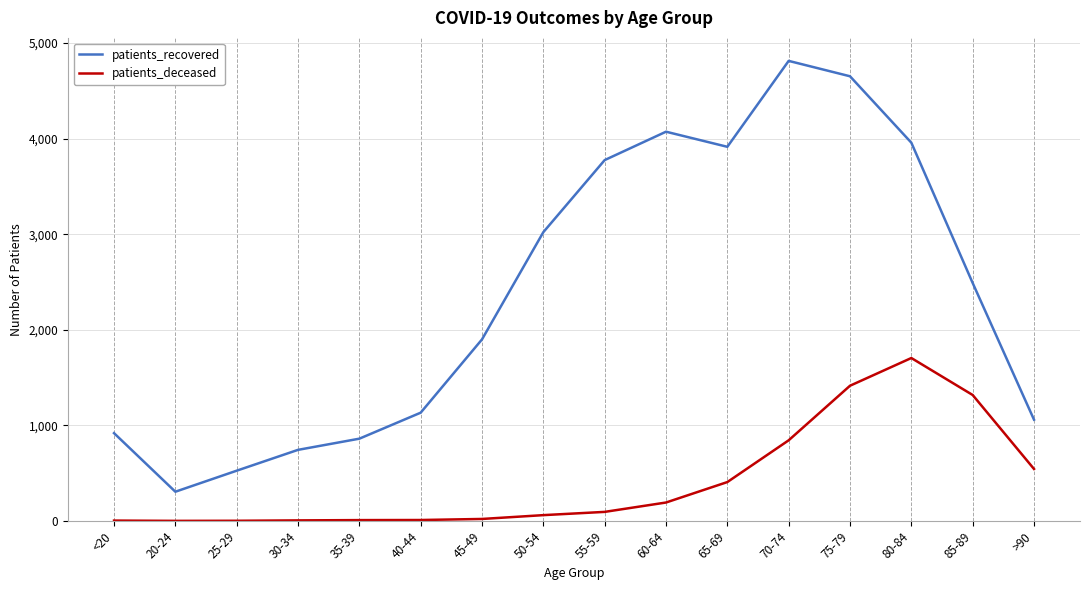

Is it true that patients_deceased equals 1801 at 85-89?

False